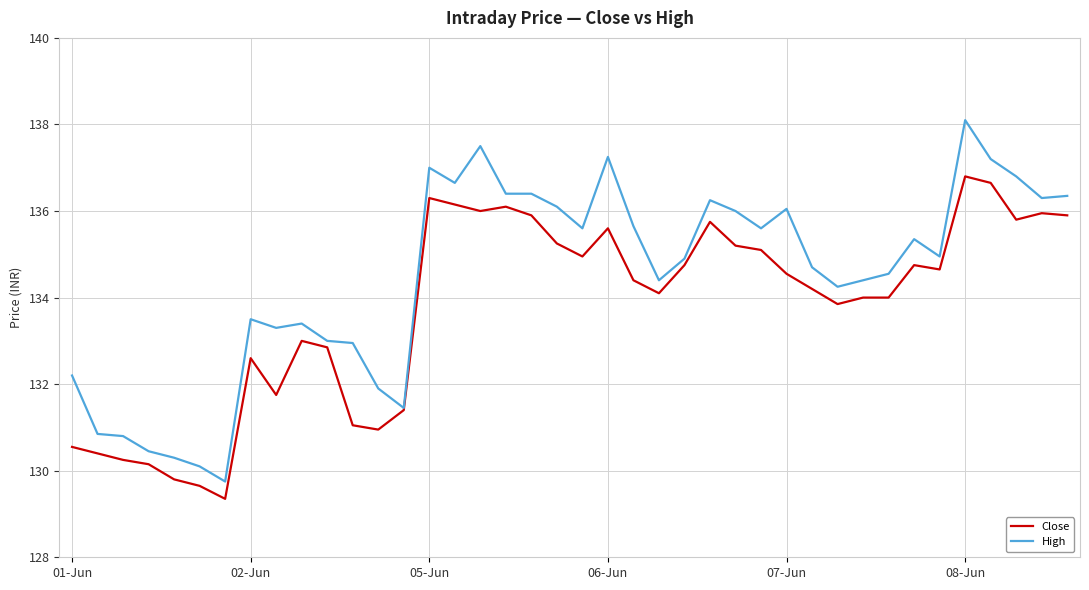

What is the maximum value shown in the chart?

138.1